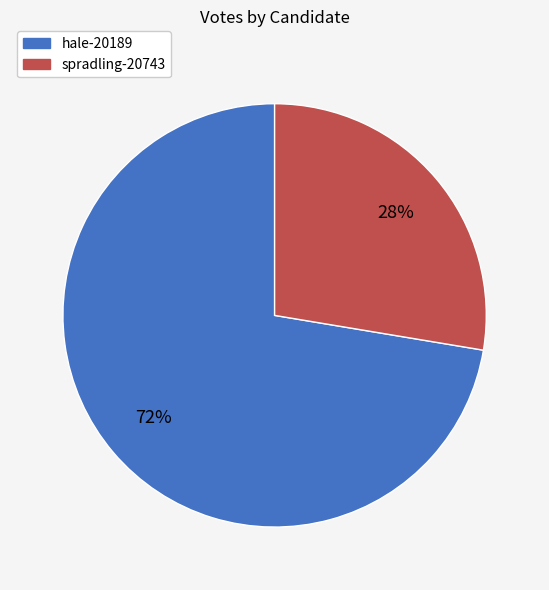

True or false: hale-20189 accounts for 82% of the total.

False